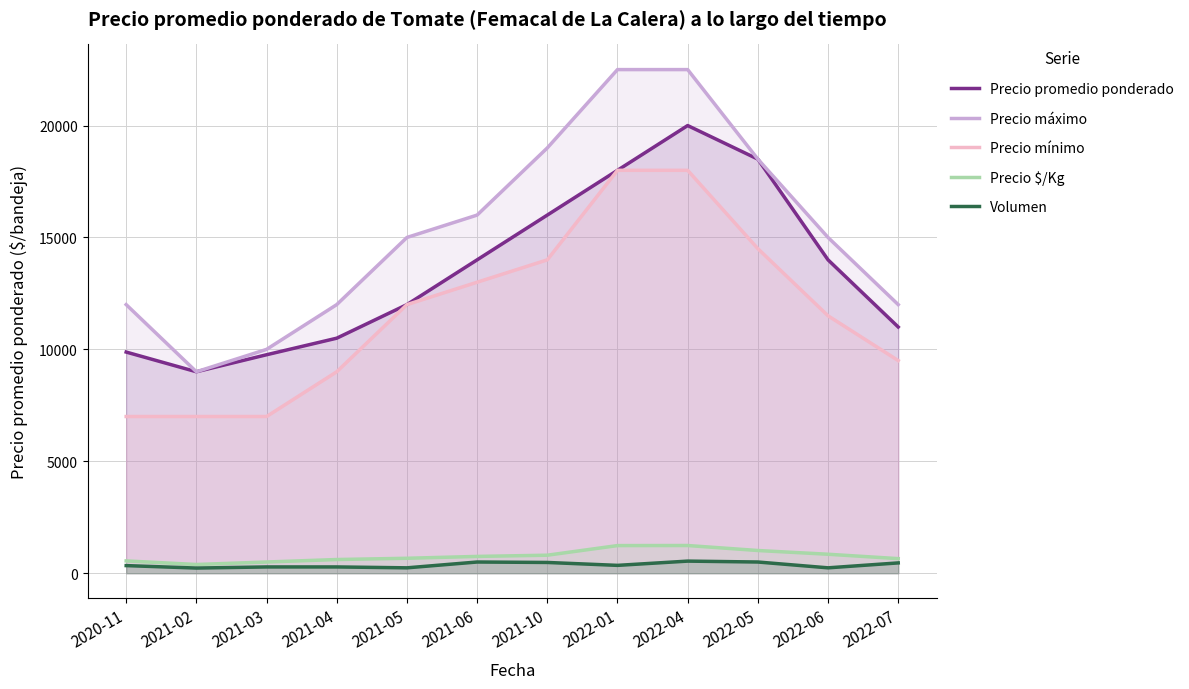

What is the label of the 6th point from the left?

2021-06